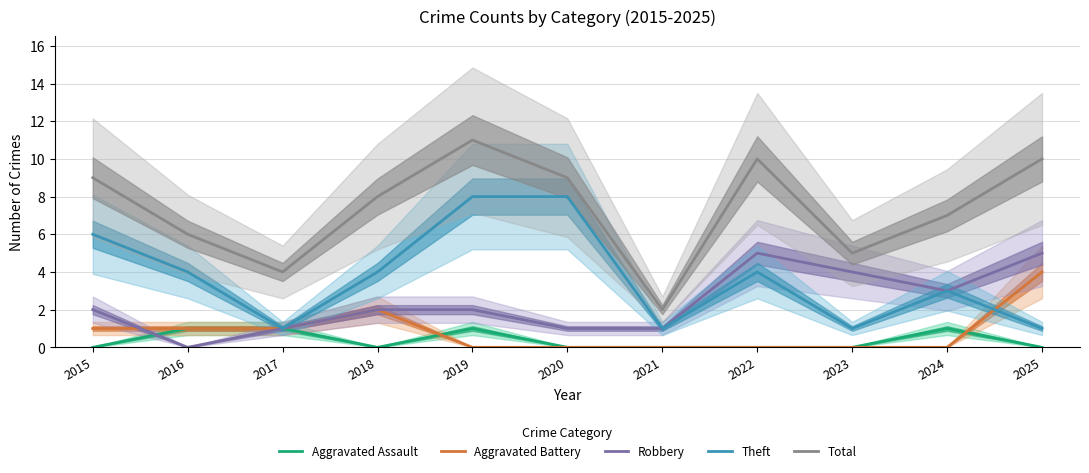

How many interior local peaks does the Aggravated Battery series have?

1